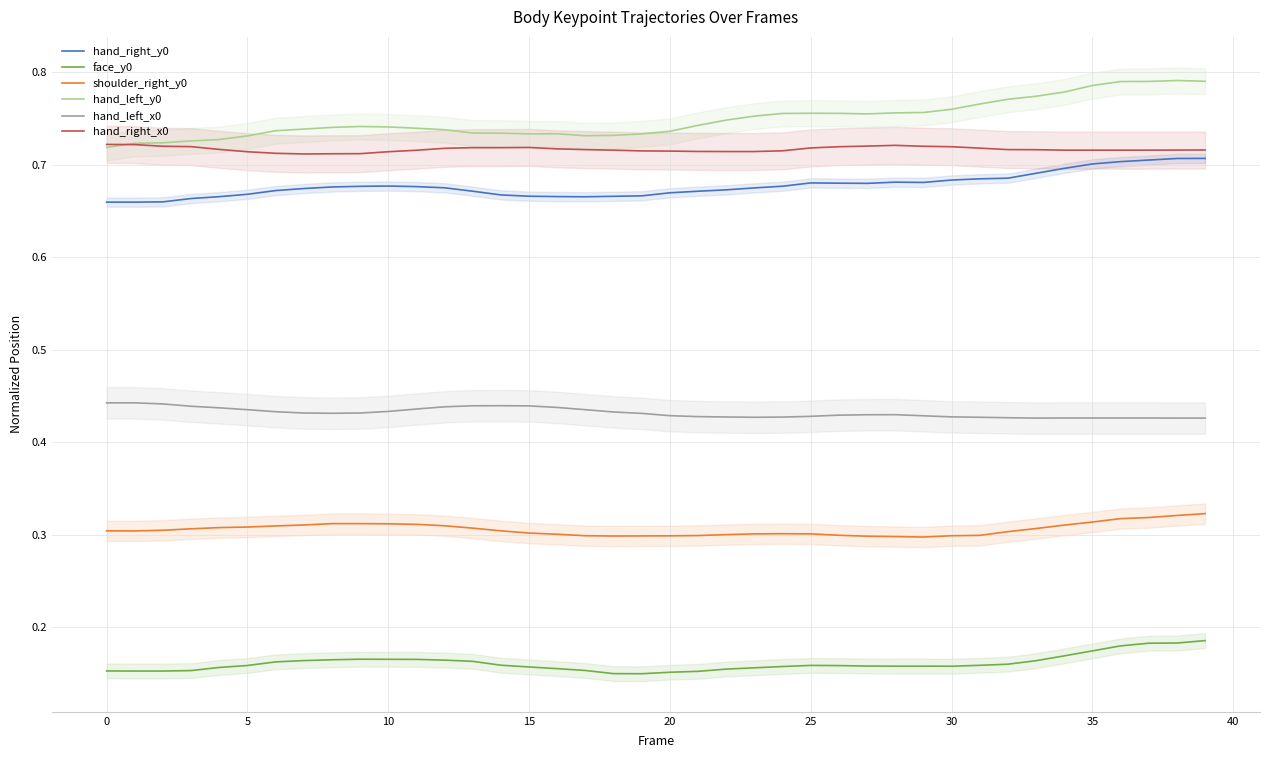

How many hand_left_x0 values are between 0 and 1?

40